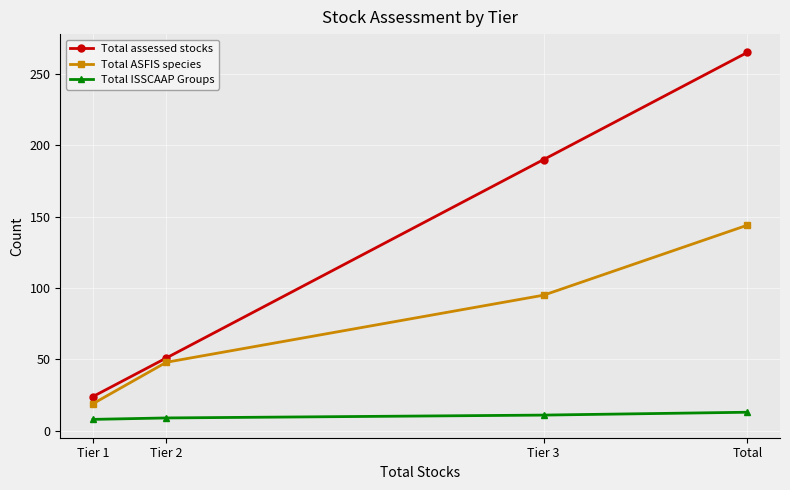

What is the maximum value shown in the chart?

265